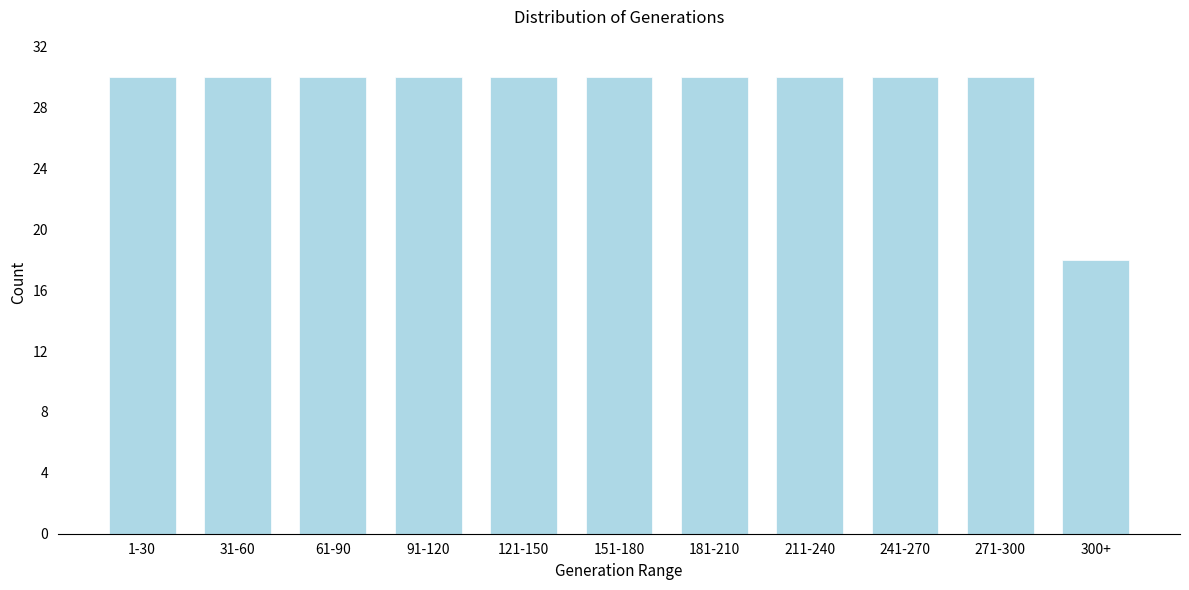

Reading left to right, what are all the values shown in this chart?

30	30	30	30	30	30	30	30	30	30	18